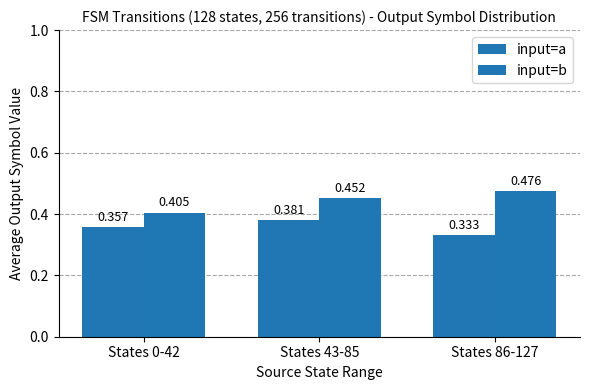

How many categories are shown in the chart?

3